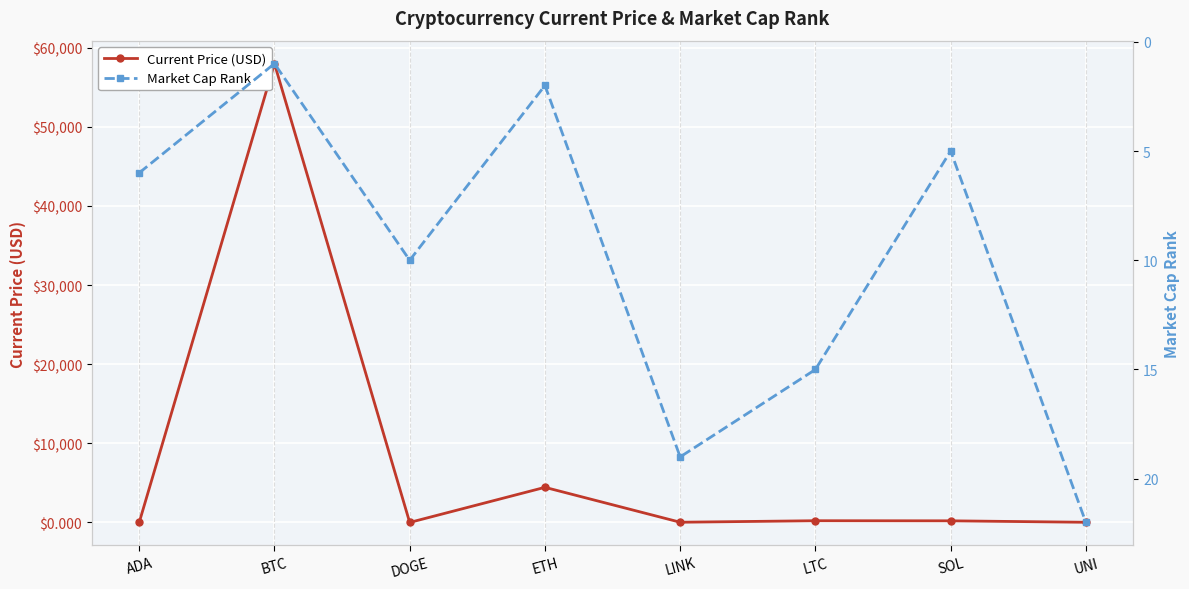

Which category has the lowest value in the Market Cap Rank series?

BTC